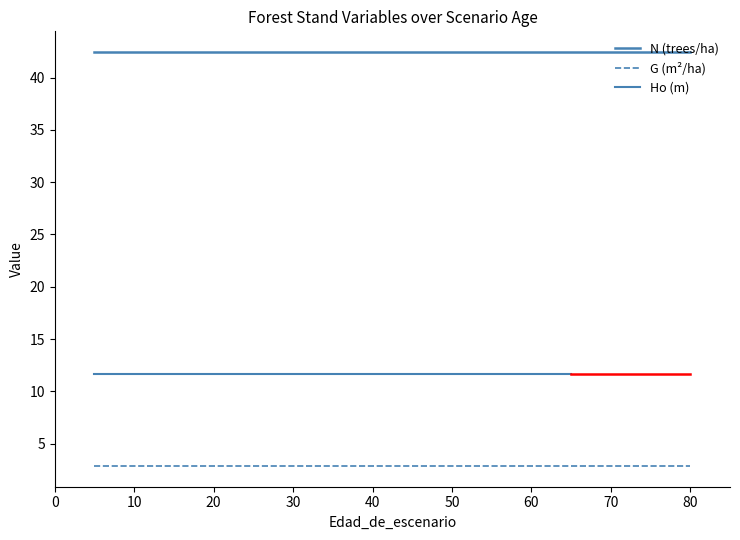

What is the approximate value of G at 65?

2.9